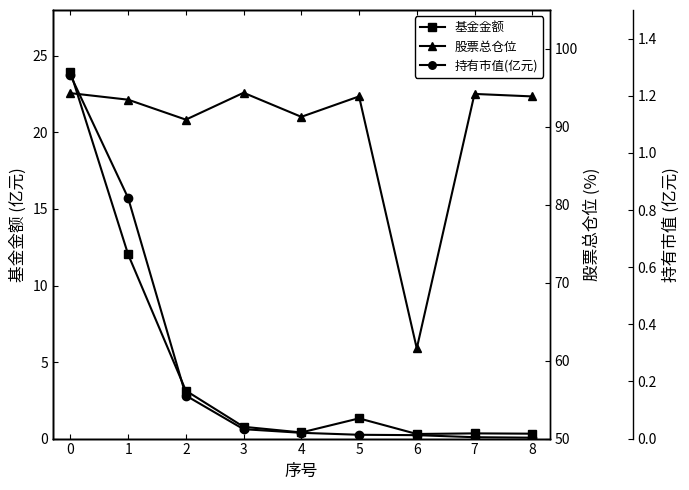

The value of 基金金额 at 0 is 24.0. True or false?

True